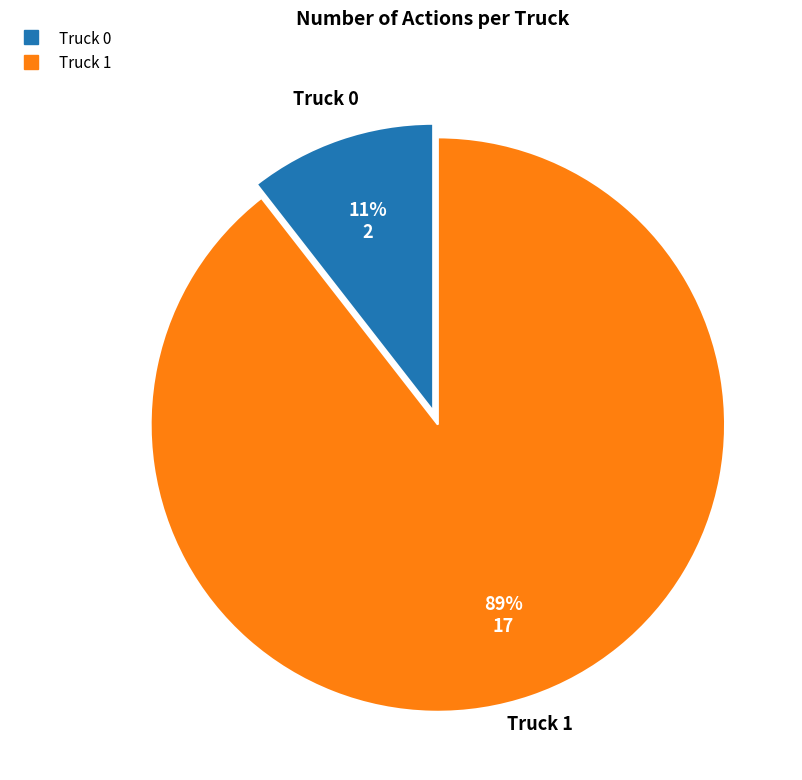

To the nearest percent, what portion does Truck 1 represent?

89%